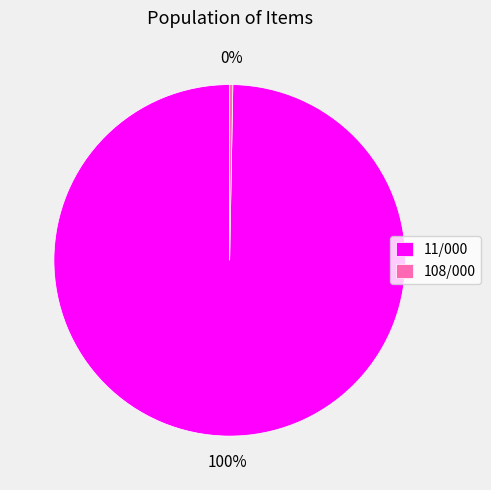

Does any single category account for the majority?

Yes